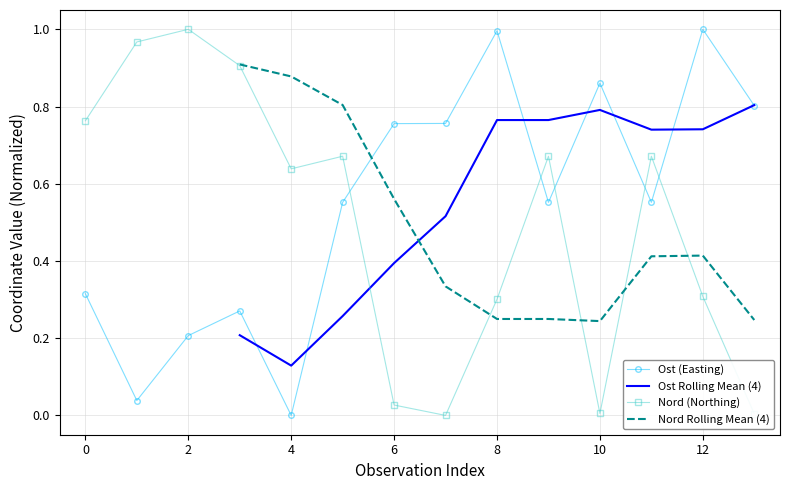

The value of Ost (Easting) at 4 is -0.4. True or false?

False